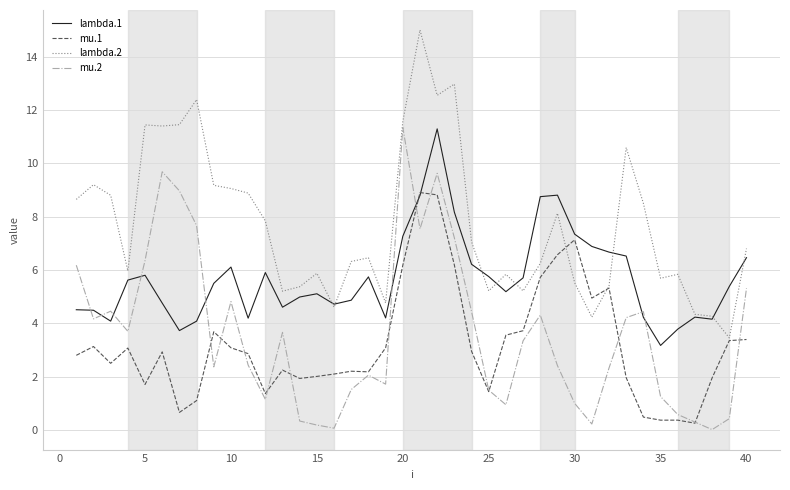

What is the minimum value for lambda.1?

3.2